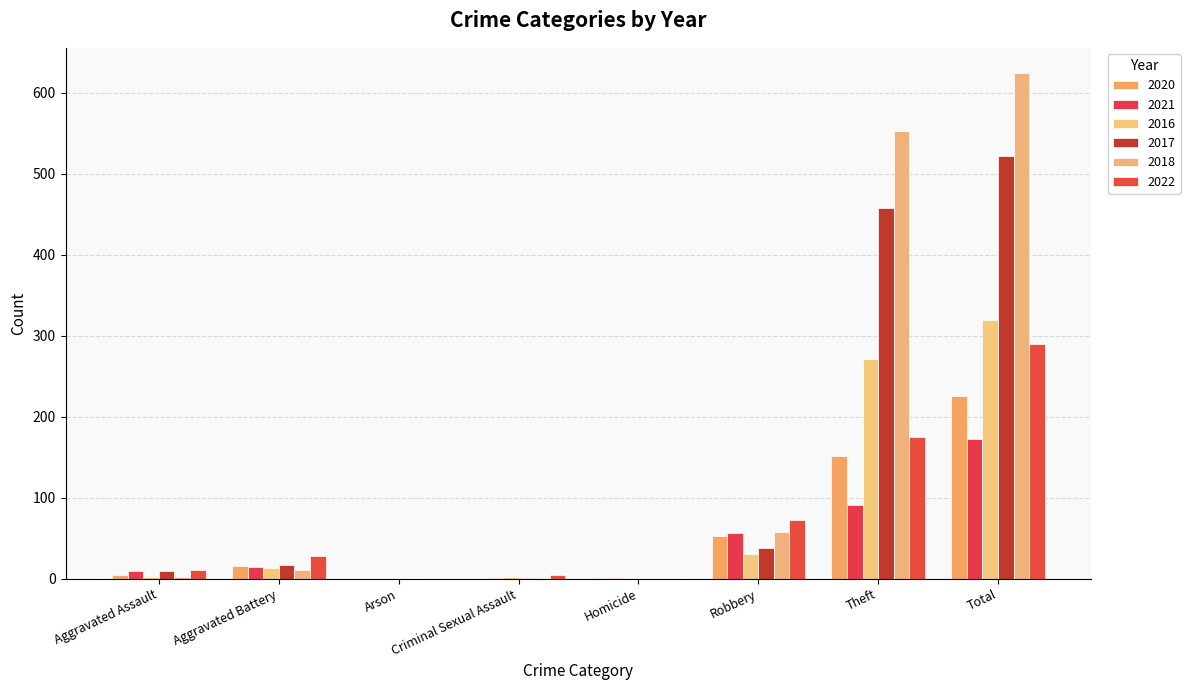

How many categories are shown in the chart?

8